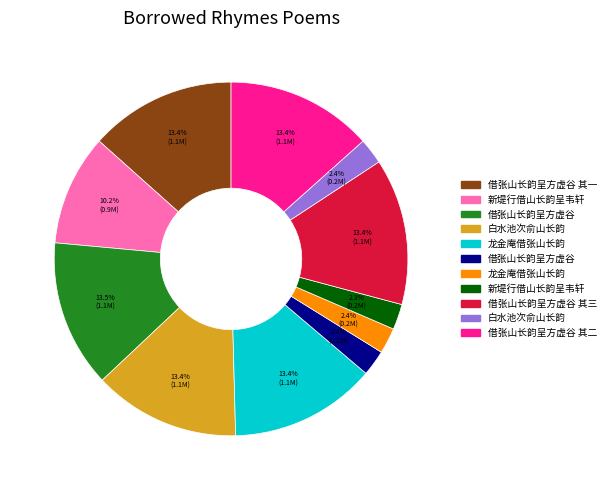

Is there any slice that represents more than half of the pie?

No